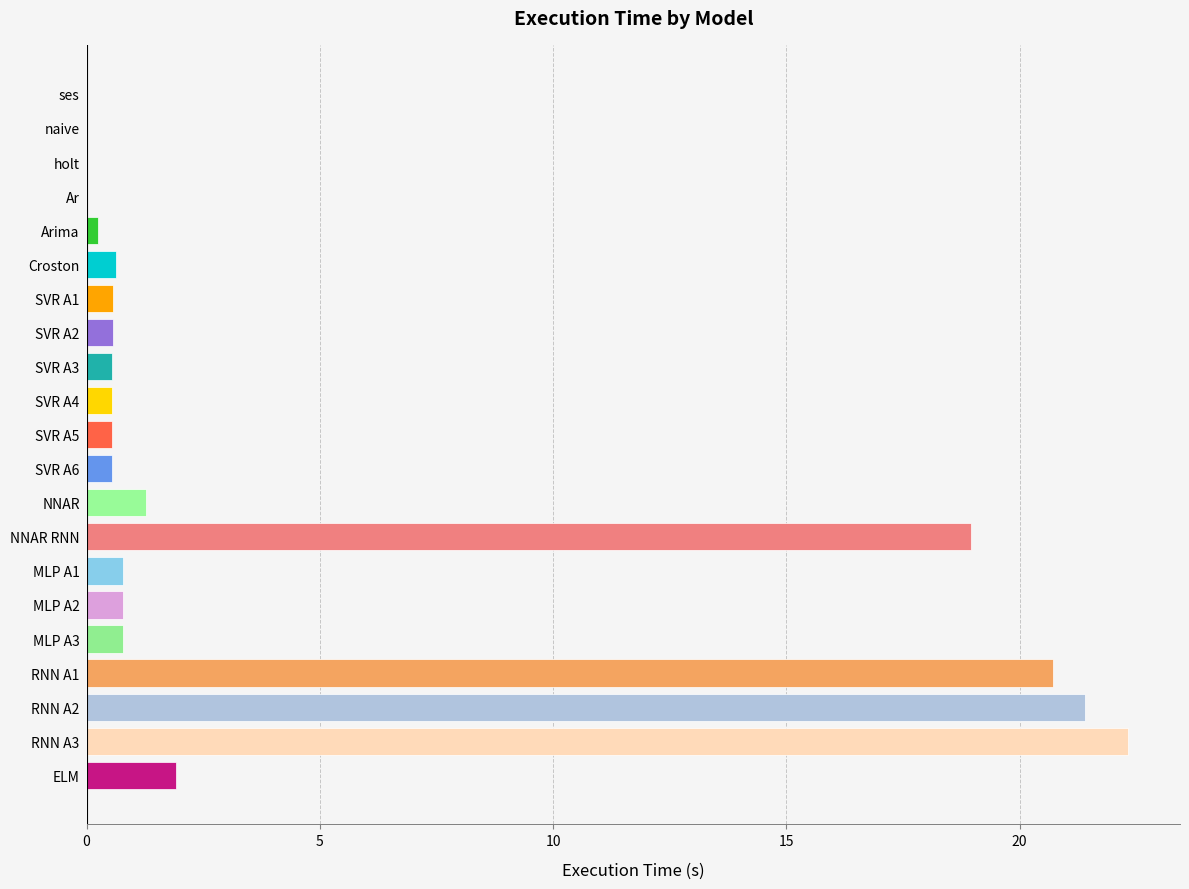

What is the sum of the values at Croston and SVR A3?

1.2